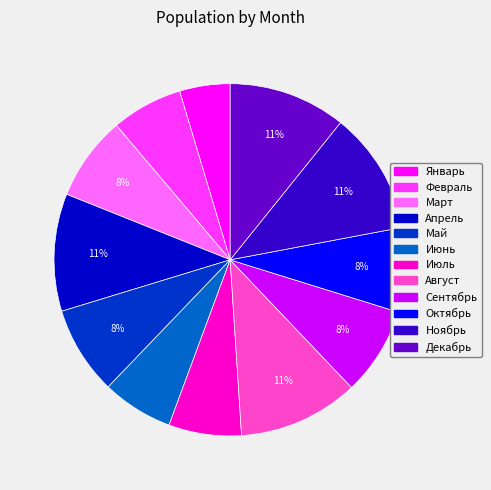

True or false: Апрель accounts for 11% of the total.

True